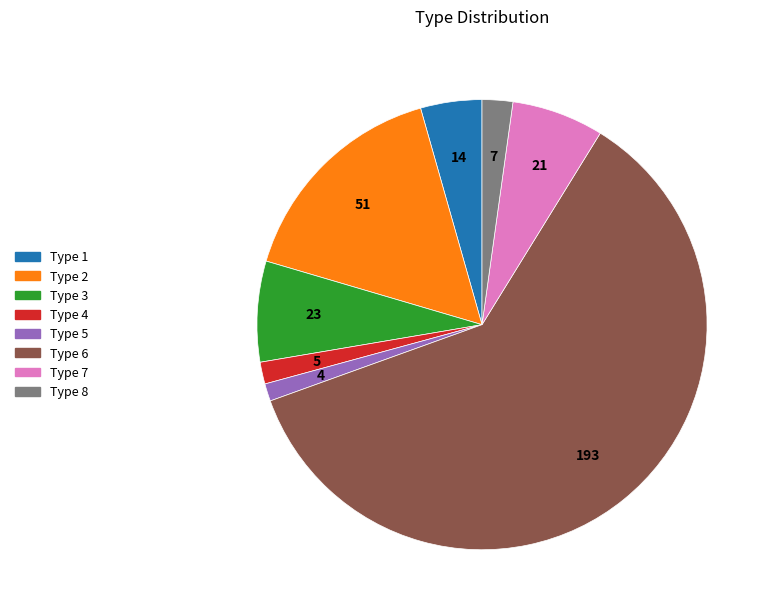

Combined, do Type 8 and Type 5 account for over 50%?

No